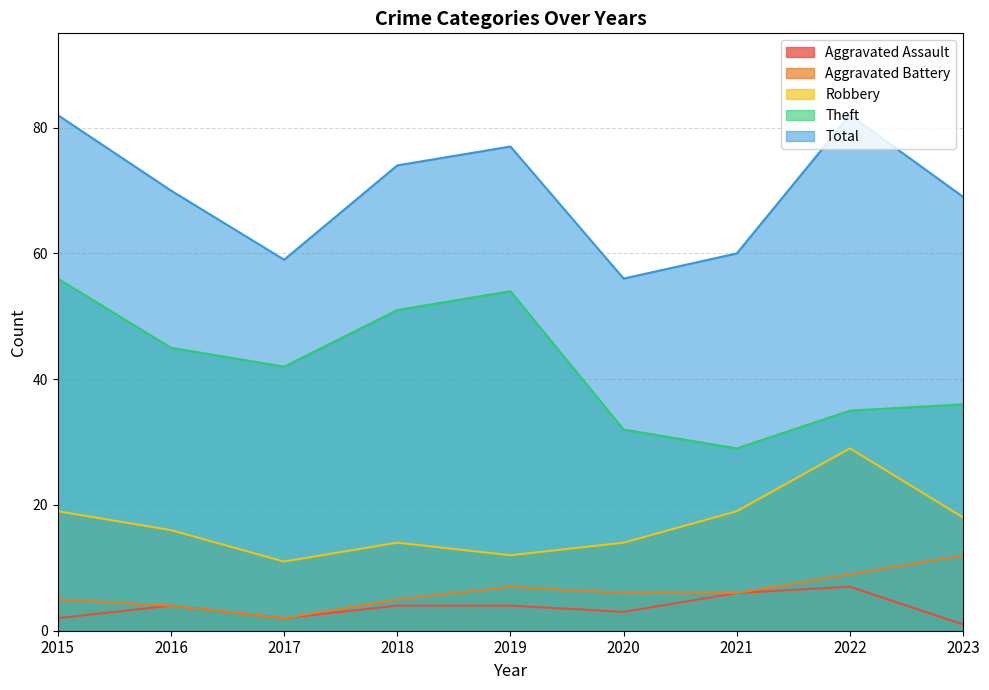

Count the number of categories in the chart.

9